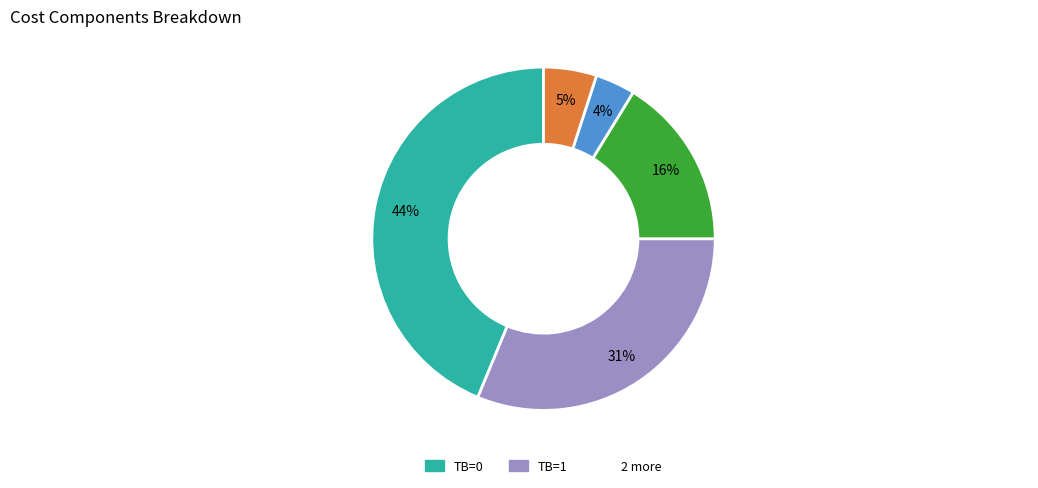

How many slices are in this pie chart?

5